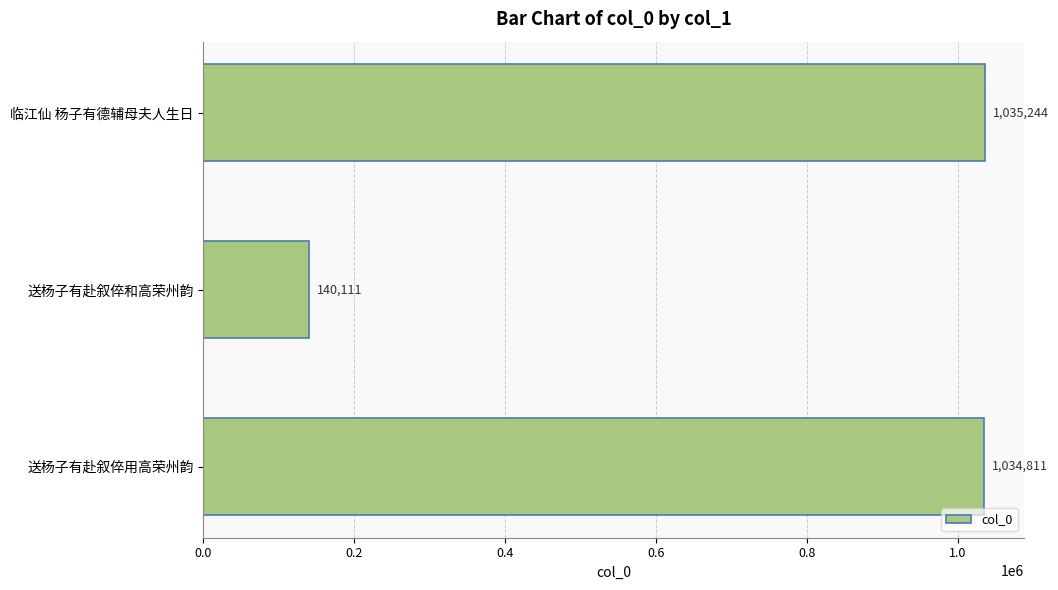

Reading top to bottom, extract all data points from this chart.

1035244	140111	1034811